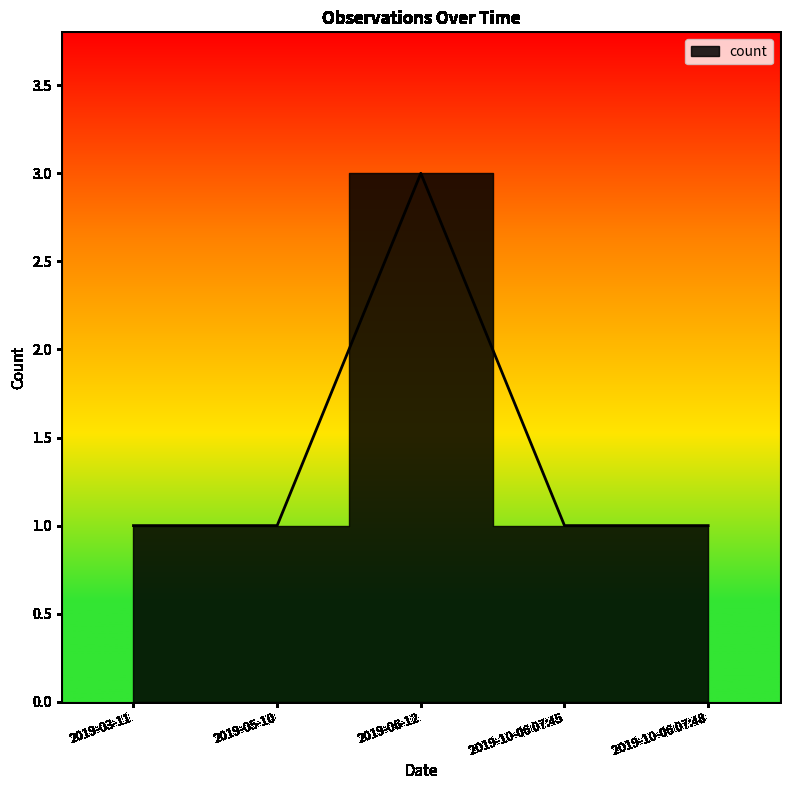

Count the values in the range 1 to 2.

4